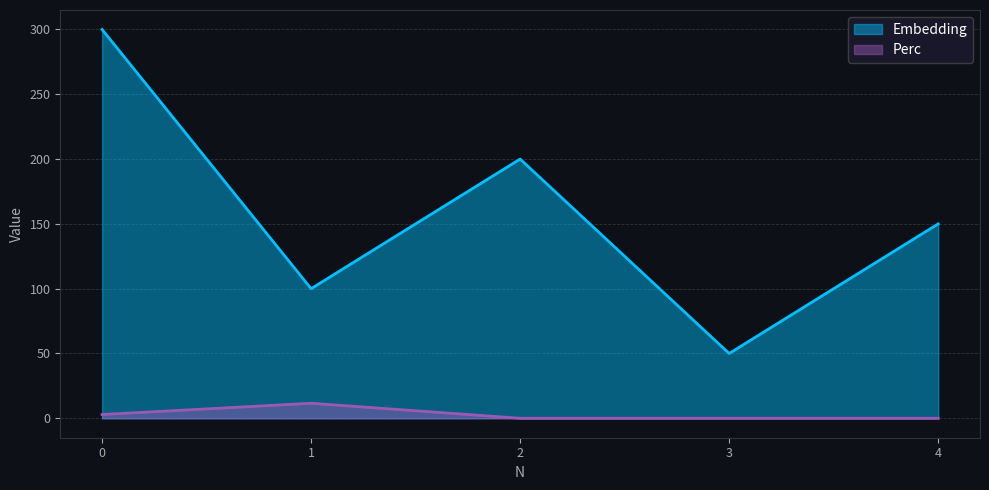

At which category does Embedding reach its first local valley?

1